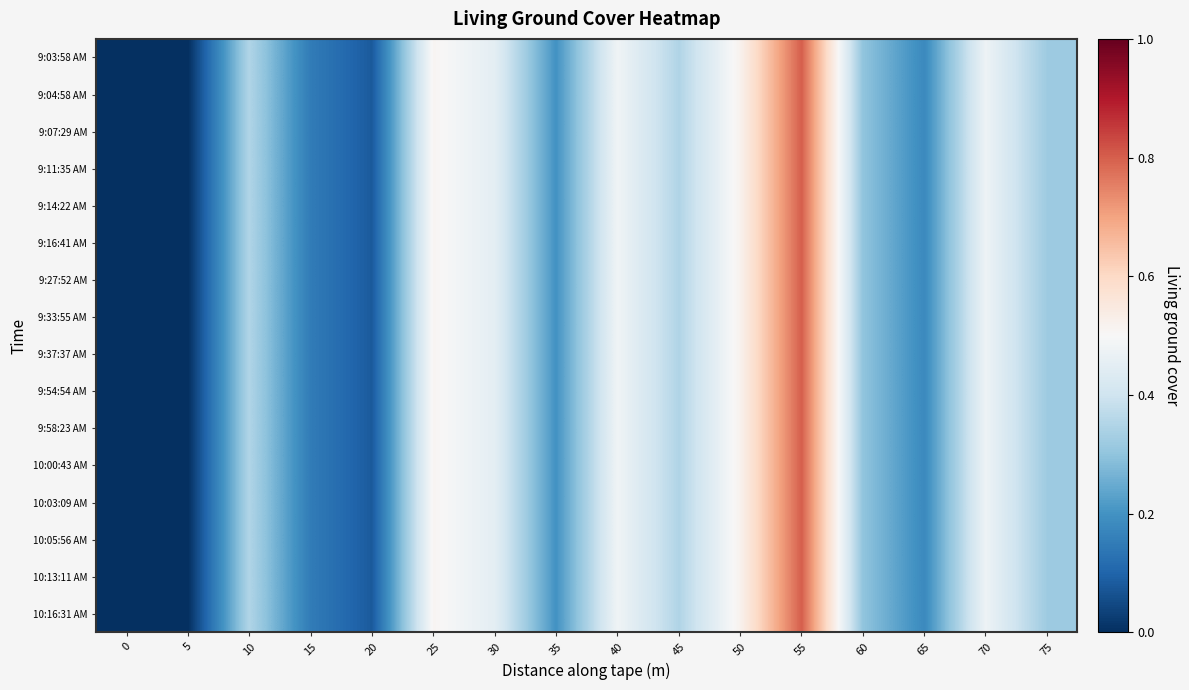

At which category is the sum across all series the highest?

55